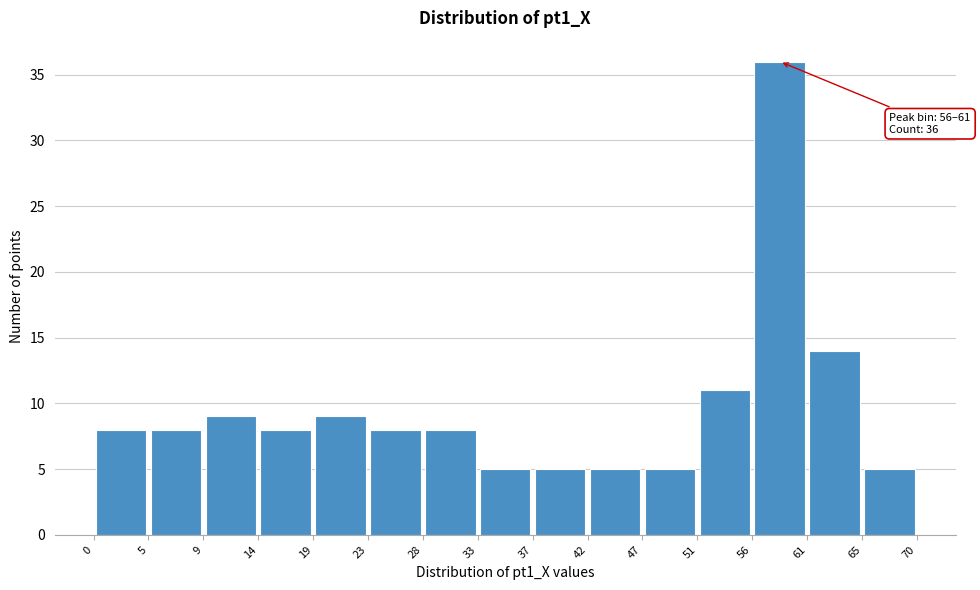

Over which range of the x-axis is the bar tallest?

56 to 61